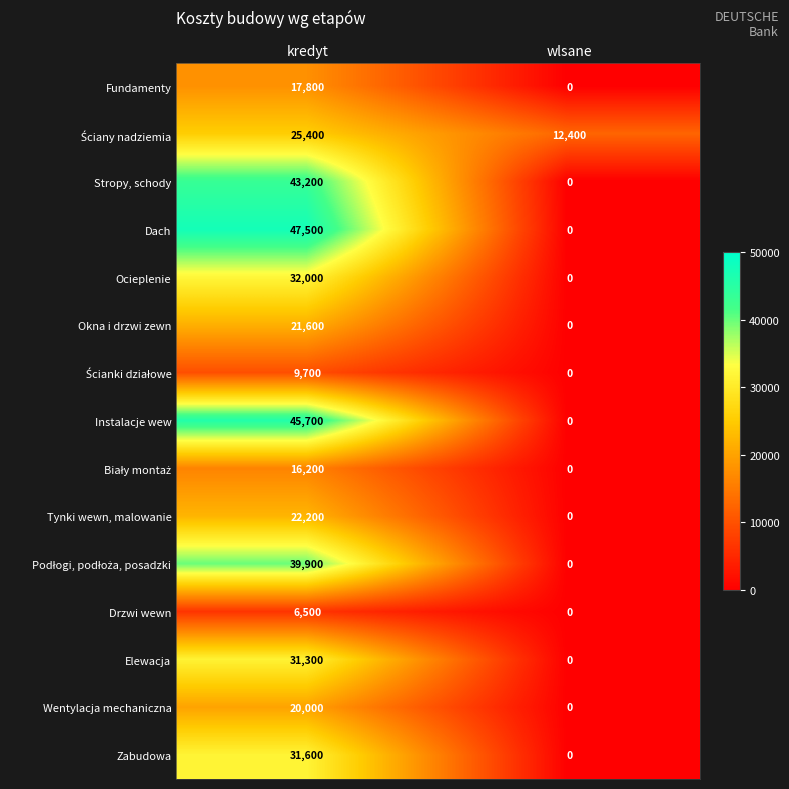

What is the approximate value of Stropy, schody at kredyt, to the nearest 50?

43200